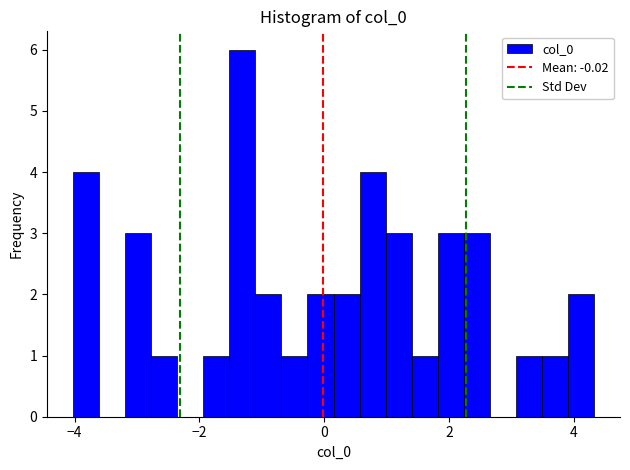

Read against the x-axis, roughly where is the centre of the tallest bar?

-1.4